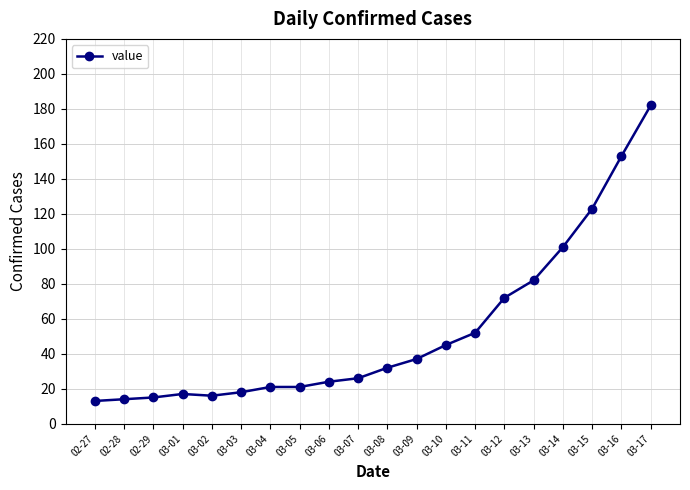

Is it true that the value at 03-06 is 24?

True